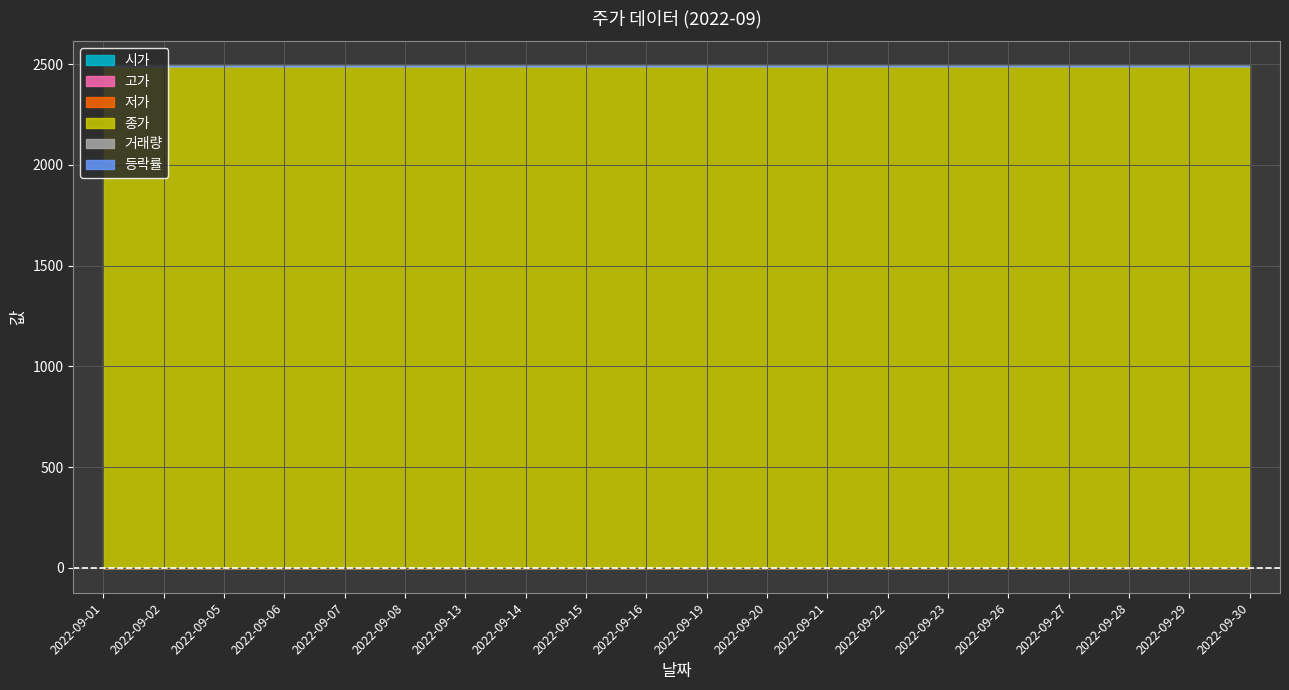

What is the greatest value displayed?

2490